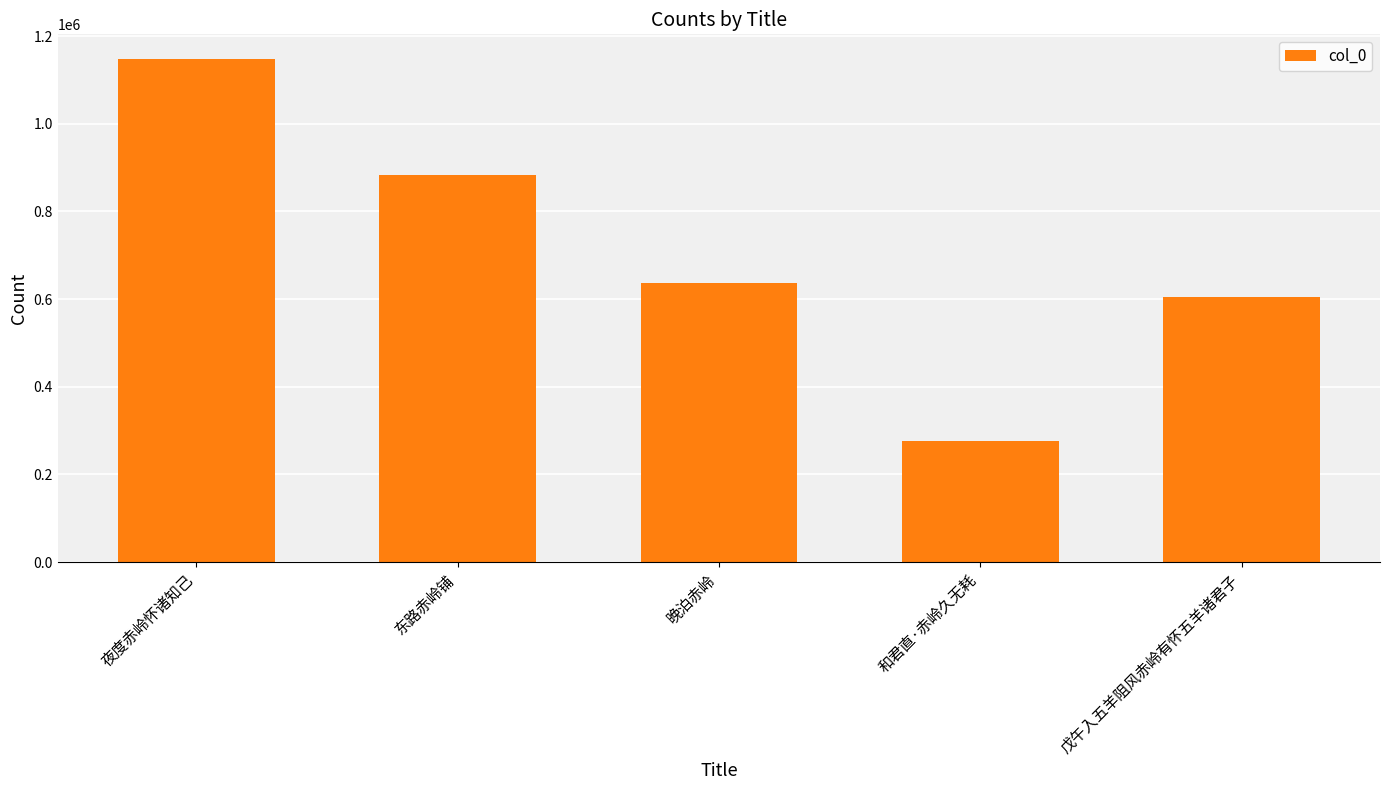

At which label does the data first exceed 635740?

夜度赤岭怀诸知己